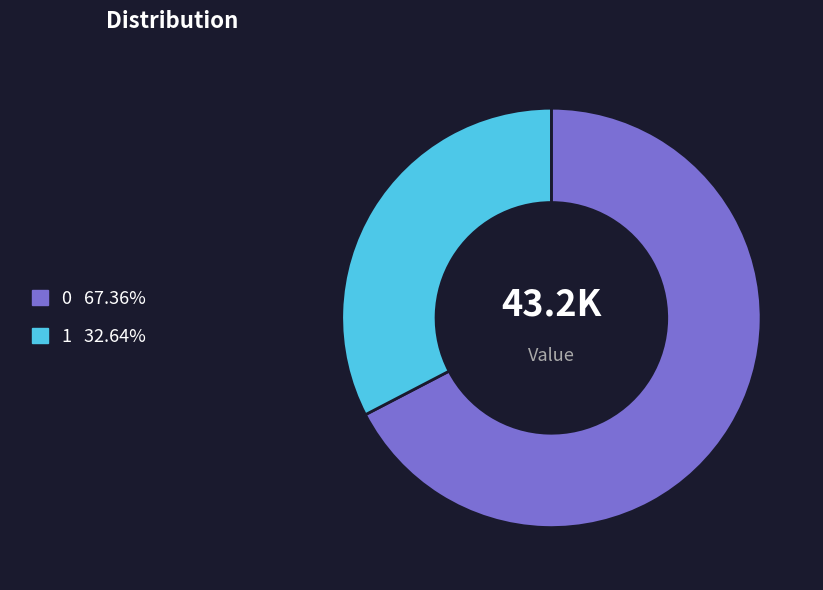

Which category has the smallest portion of the pie?

1